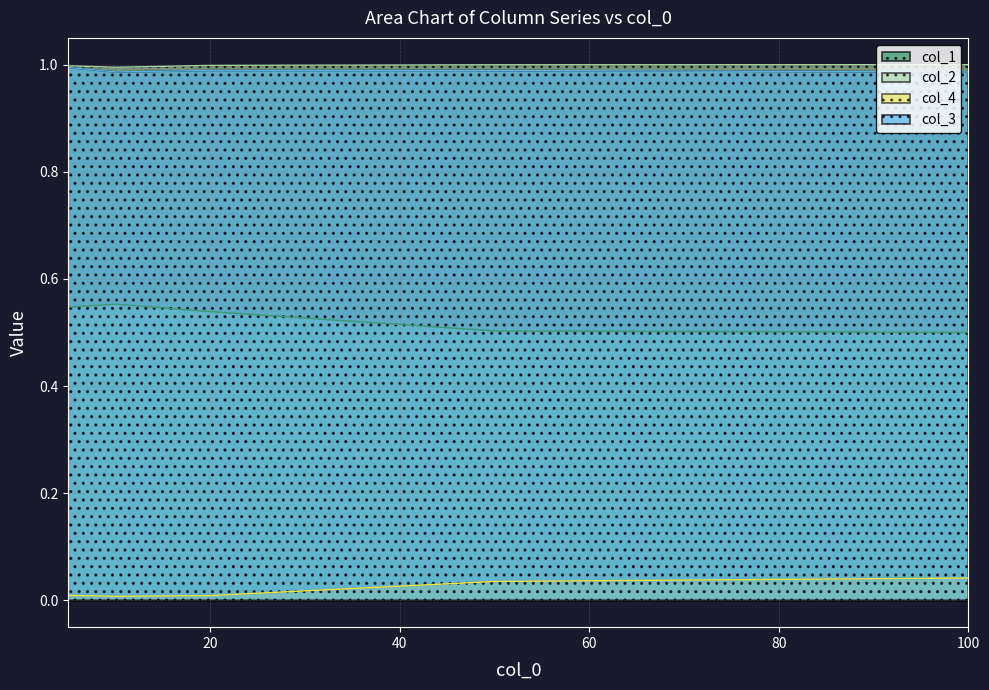

Reading right to left, transcribe all the data shown in this chart.

col_1: 0.5	0.5	0.5	0.6	0.5
col_2: 1.0	1.0	1.0	1.0	1.0
col_4: 0.0	0.0	0.0	0.0	0.0
col_3: 1.0	1.0	1.0	1.0	1.0